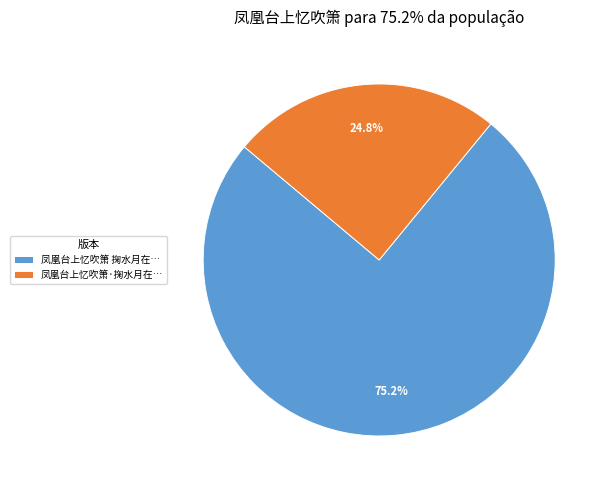

Is there a majority slice in this chart?

Yes